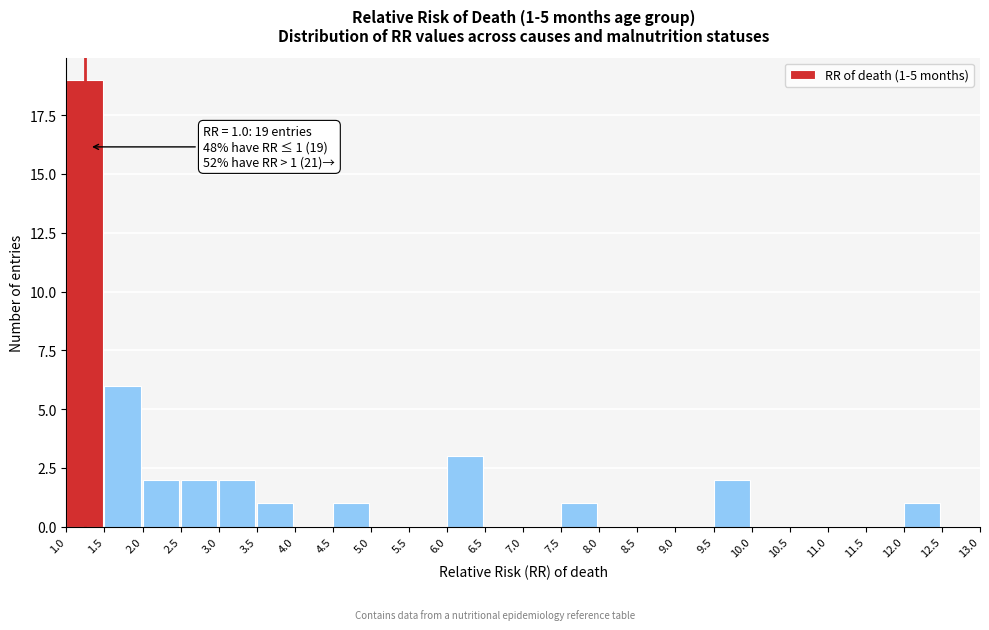

Which range on the x-axis has the tallest bar?

1.0 to 1.5